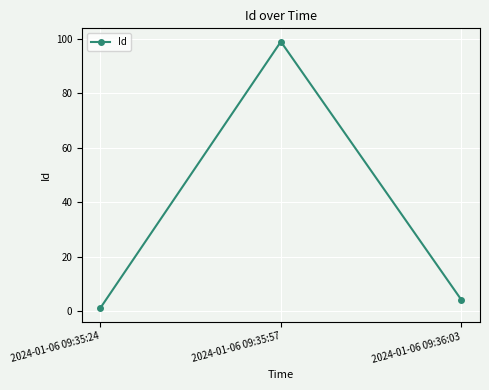

Is this an area chart (filled region under the line)?

No